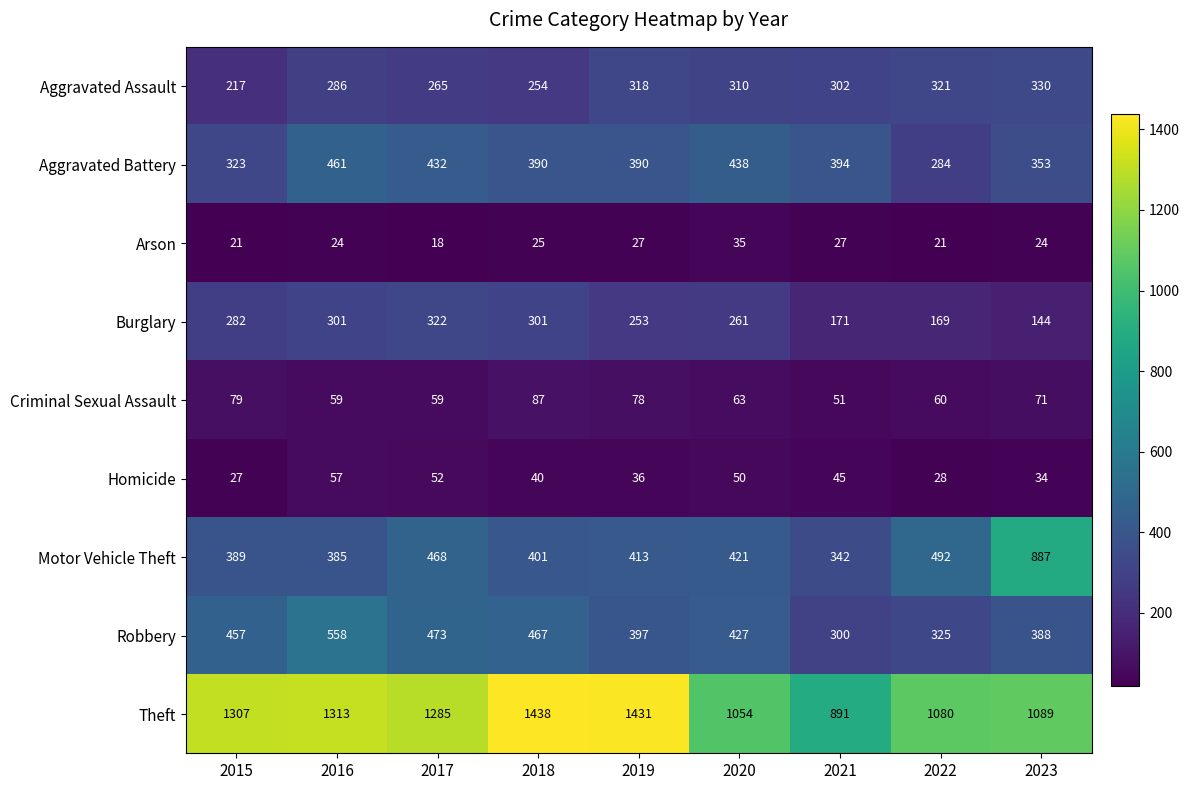

What is the smallest value displayed?

18